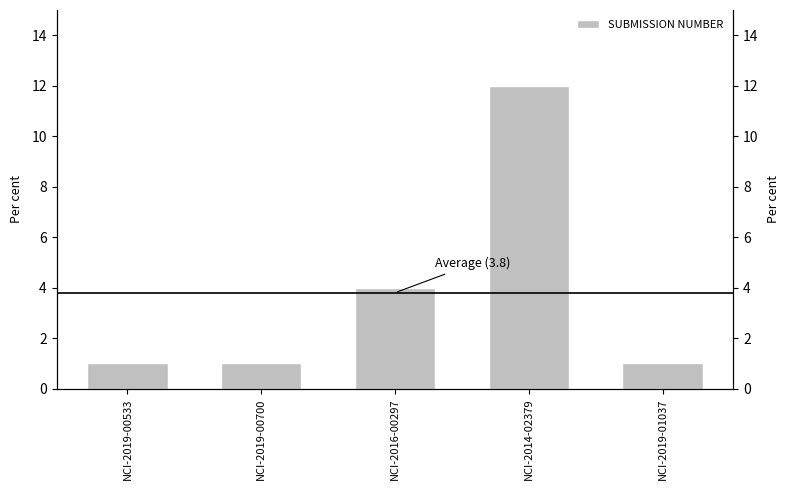

Rank the categories by value from highest to lowest.

NCI-2014-02379, NCI-2016-00297, NCI-2019-00533, NCI-2019-00700, NCI-2019-01037